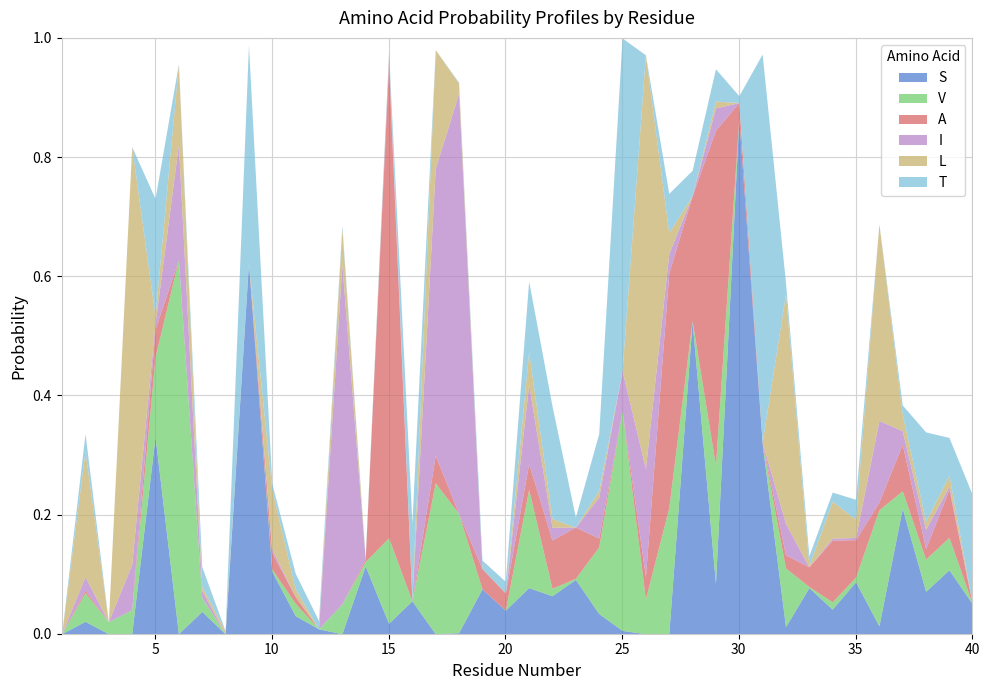

Which series has the largest total across all categories?

S